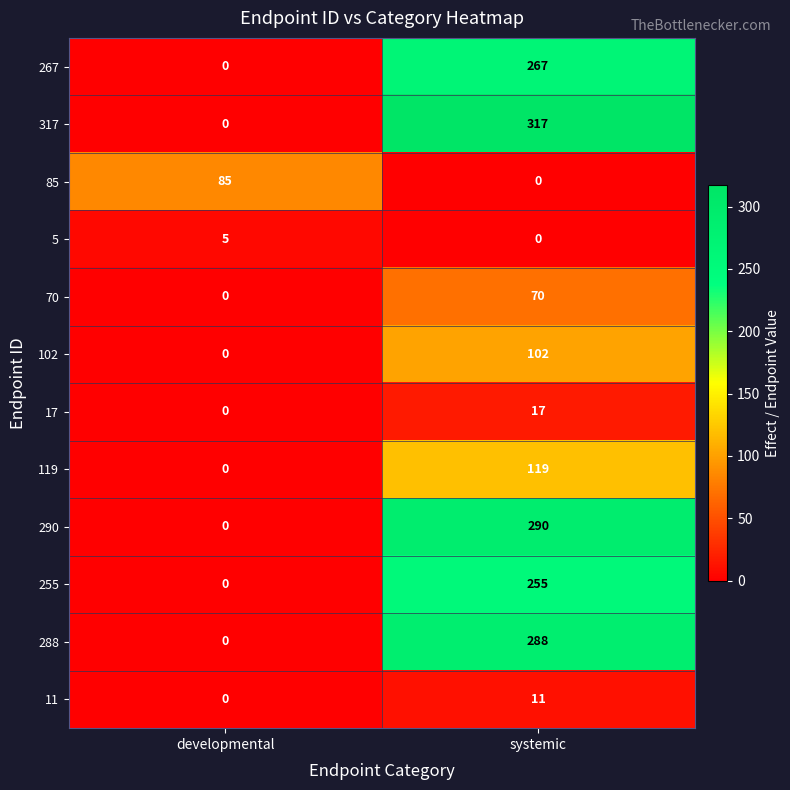

Reading right to left, transcribe all the data shown in this chart.

267: 267	0
317: 317	0
85: 0	85
5: 0	5
70: 70	0
102: 102	0
17: 17	0
119: 119	0
290: 290	0
255: 255	0
288: 288	0
11: 11	0